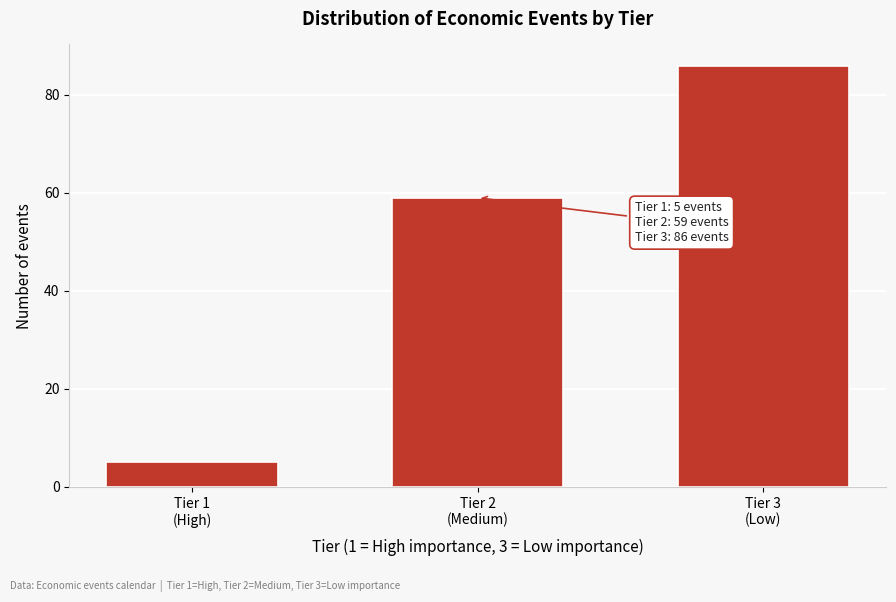

Reading left to right, what are all the values shown in this chart?

5	59	86